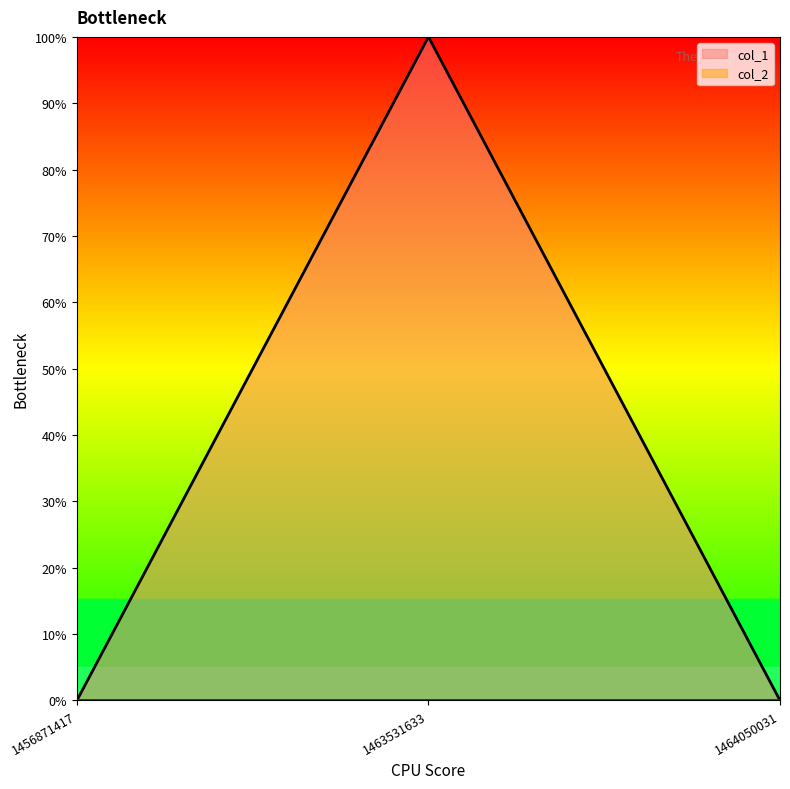

What is the change in value from 1456871417 to 1463531633?

+1